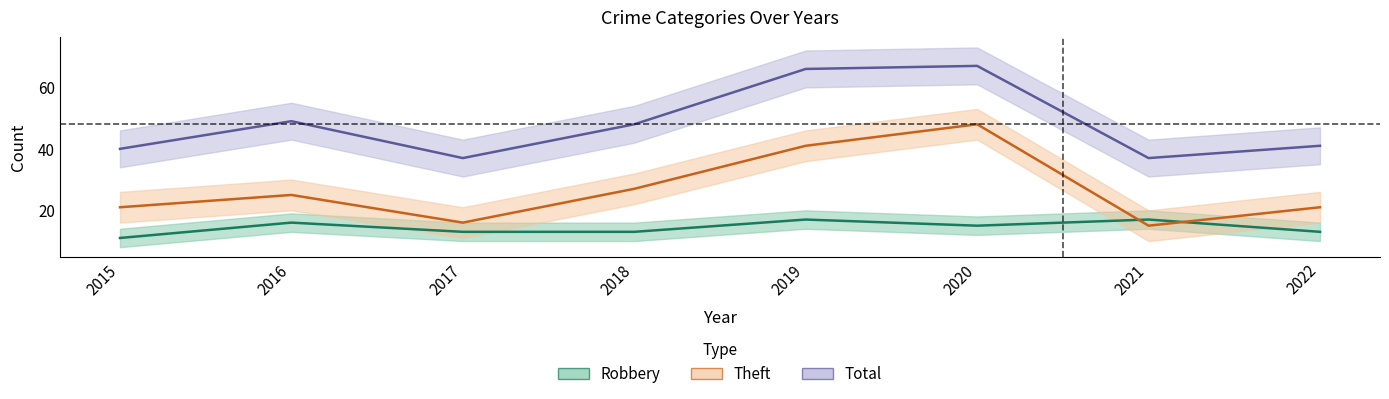

Between which two adjacent categories do Theft and Robbery first intersect?

2020 and 2021